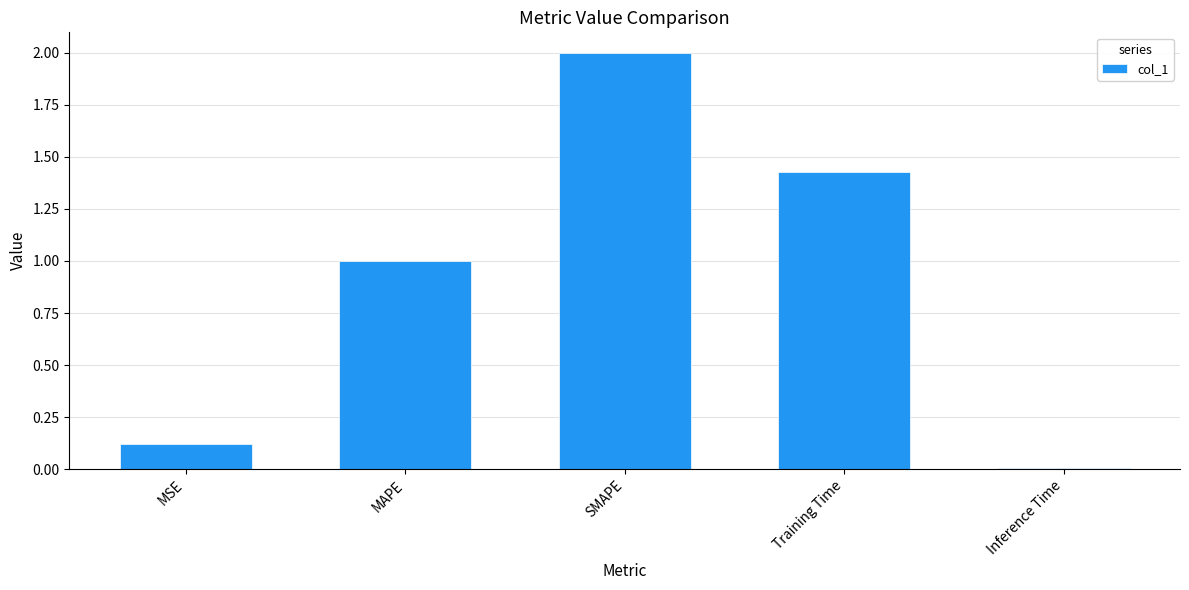

What is the label of the 2nd bar from the right?

Training Time